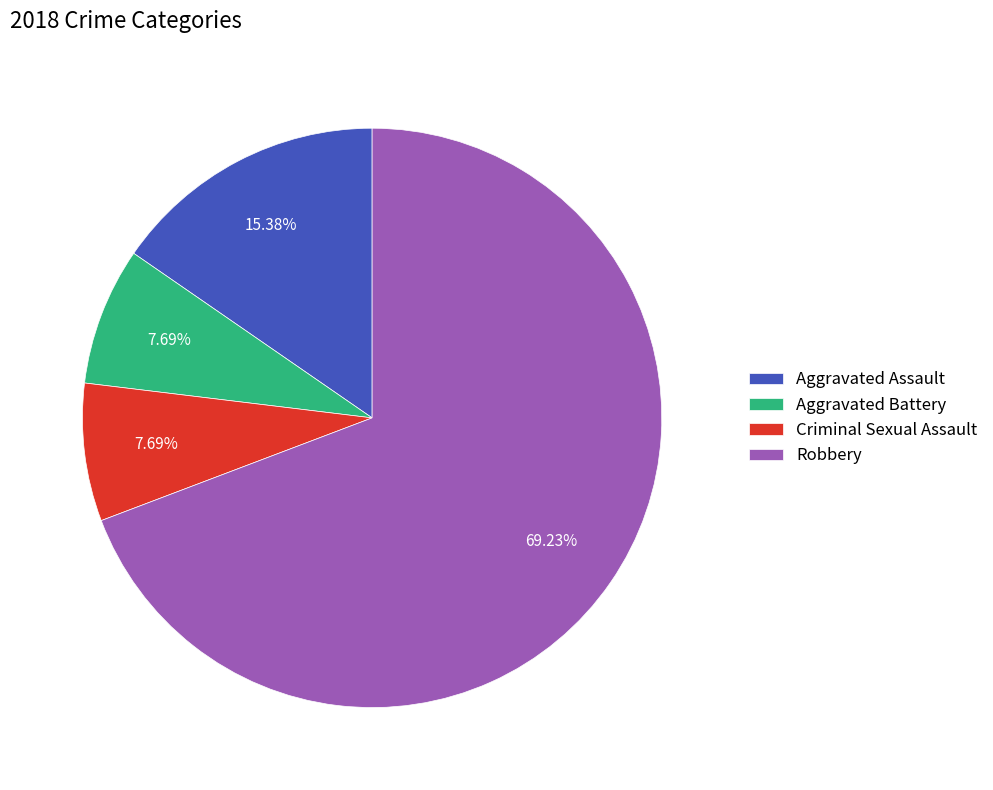

Is it true that Aggravated Battery is 1% of the pie?

False